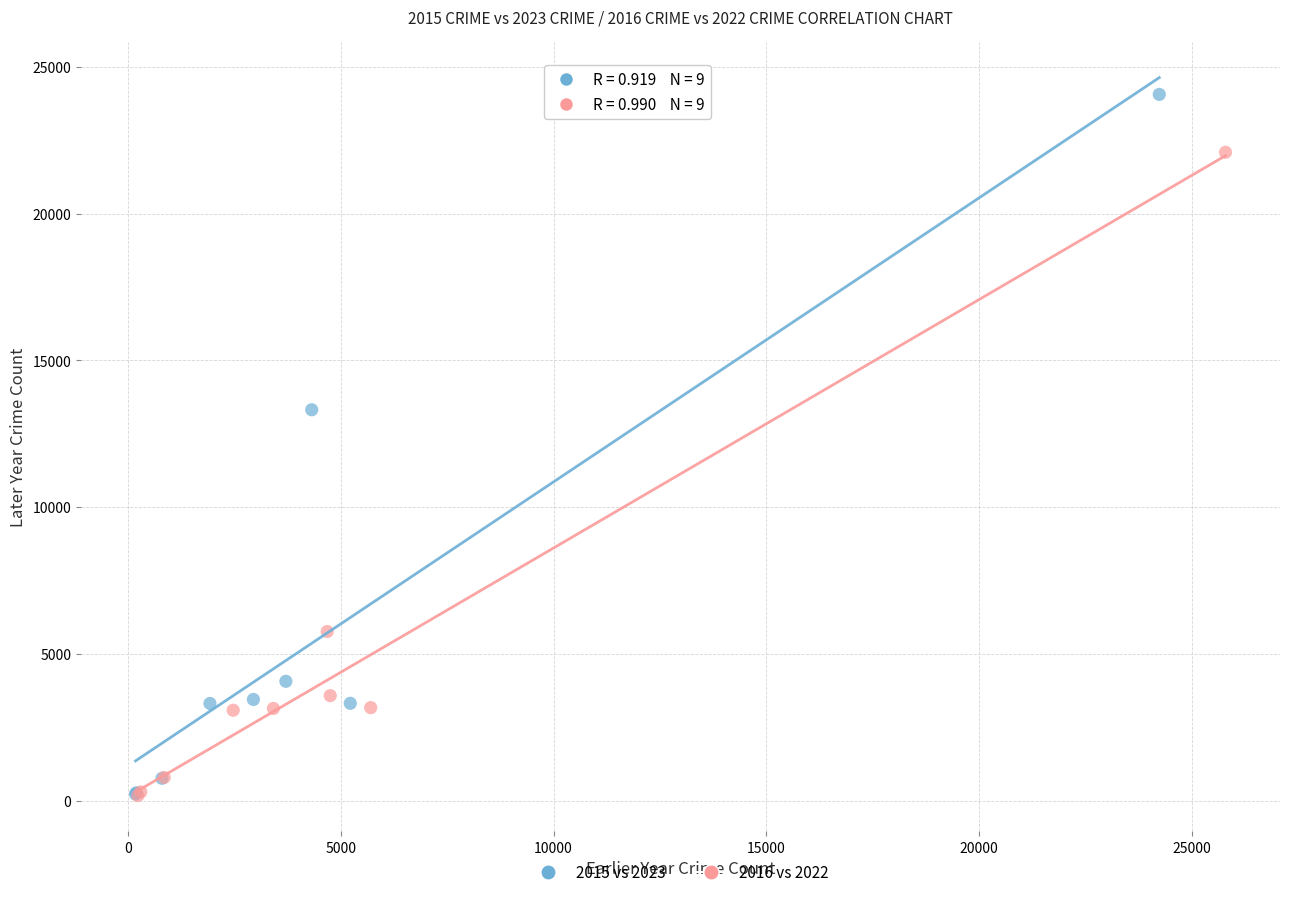

Which series contains the highest Y value?

2015 vs 2023